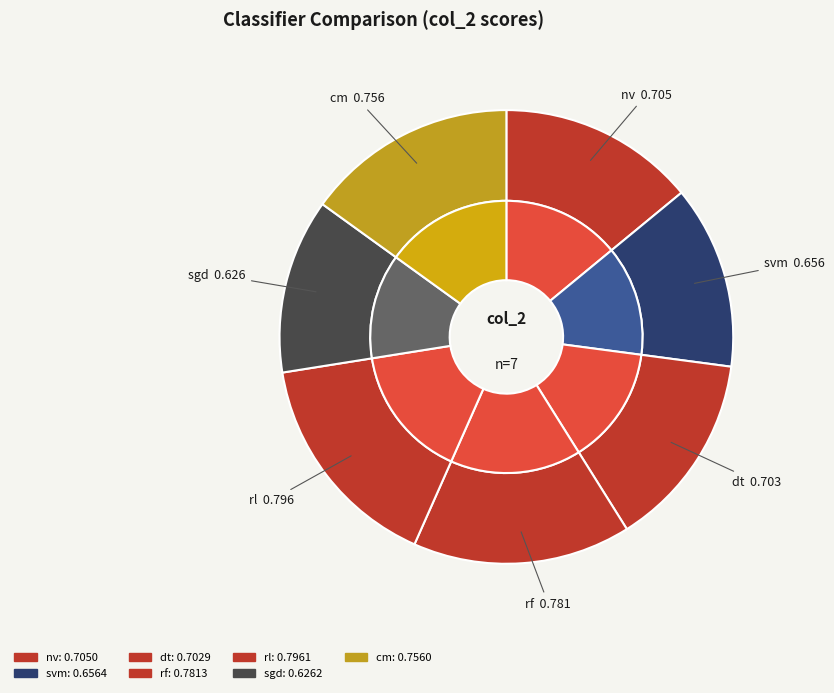

What percentage is the rf slice, to the nearest percent?

16%